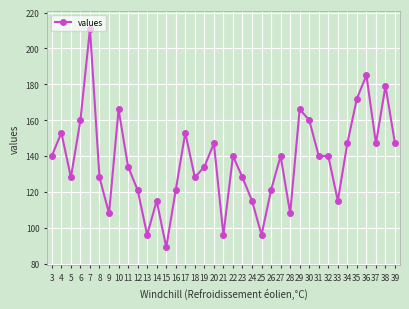

What value does the data have at 17, to the nearest 50?

150